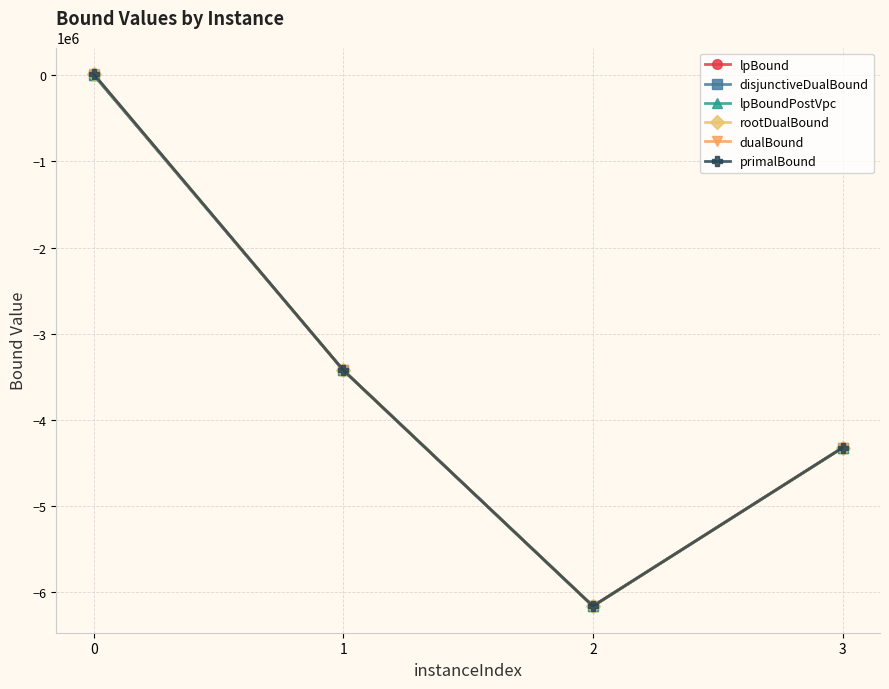

What is the value of the primalBound point at the 4th from the left?

-4326271.0